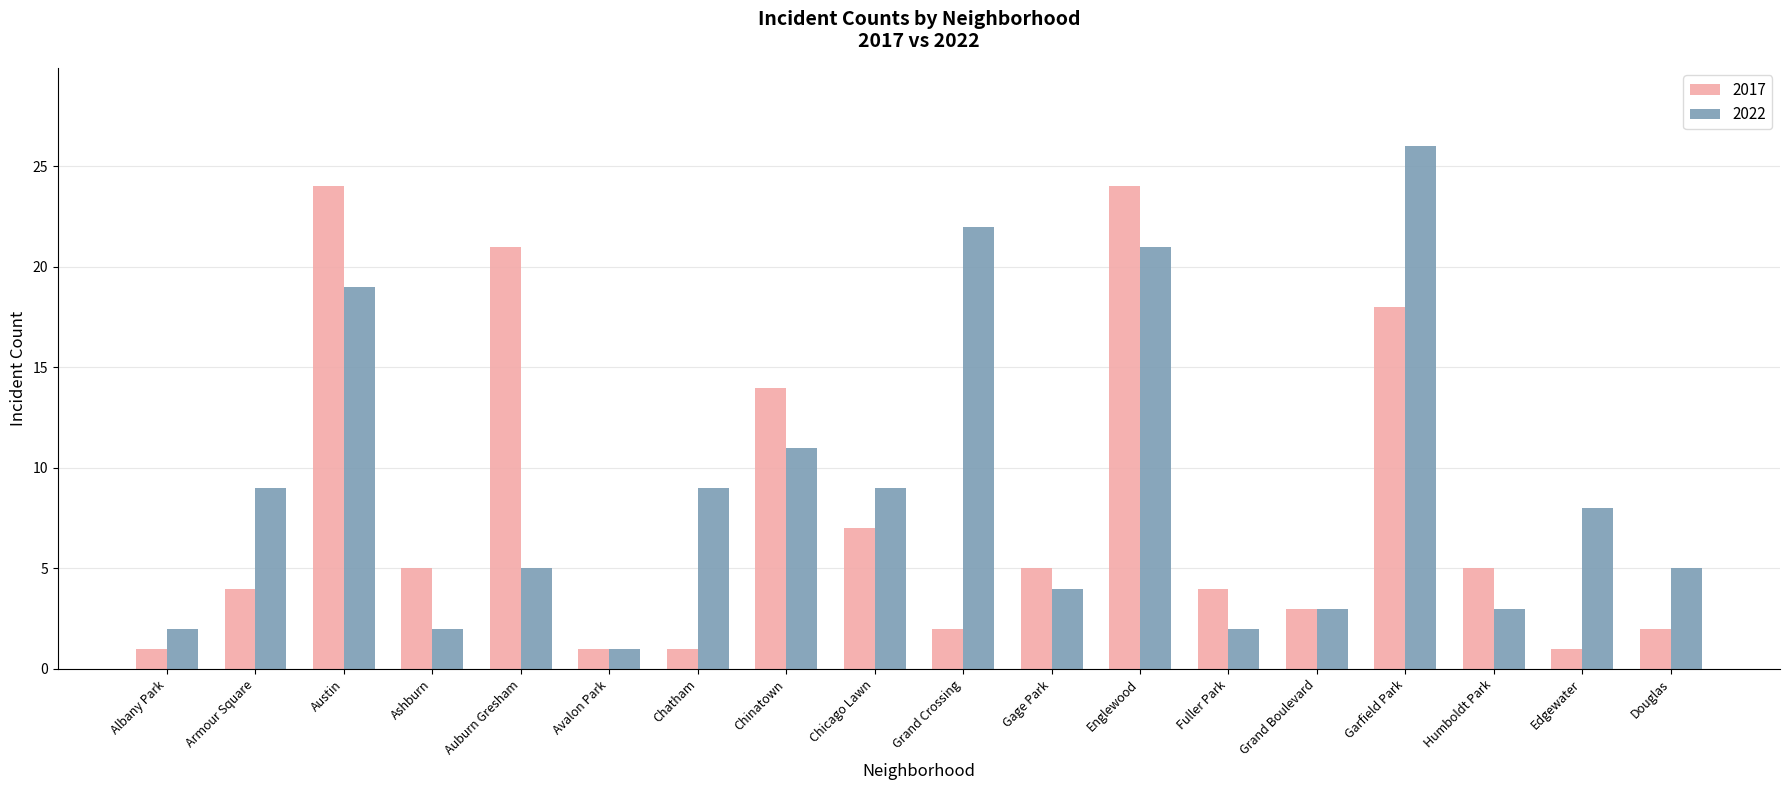

Reading right to left, what are all the values shown in this chart?

2017: 2	1	5	18	3	4	24	5	2	7	14	1	1	21	5	24	4	1
2022: 5	8	3	26	3	2	21	4	22	9	11	9	1	5	2	19	9	2